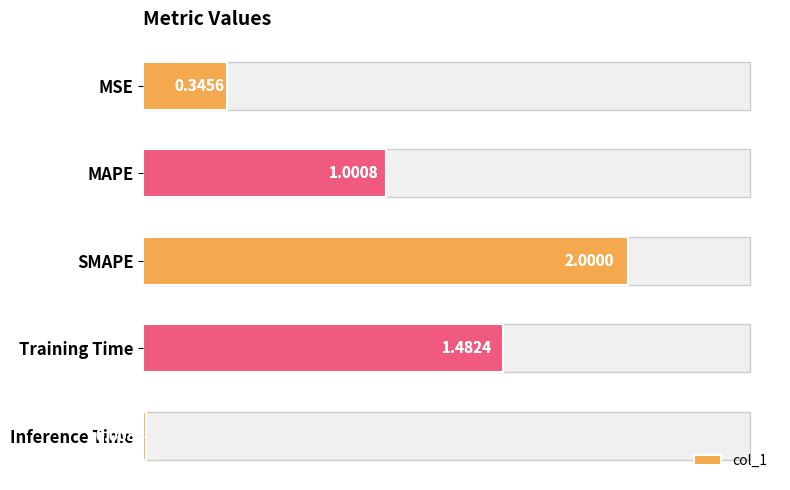

Reading left to right, extract all data points from this chart.

0.3	1.0	2.0	1.5	0.0